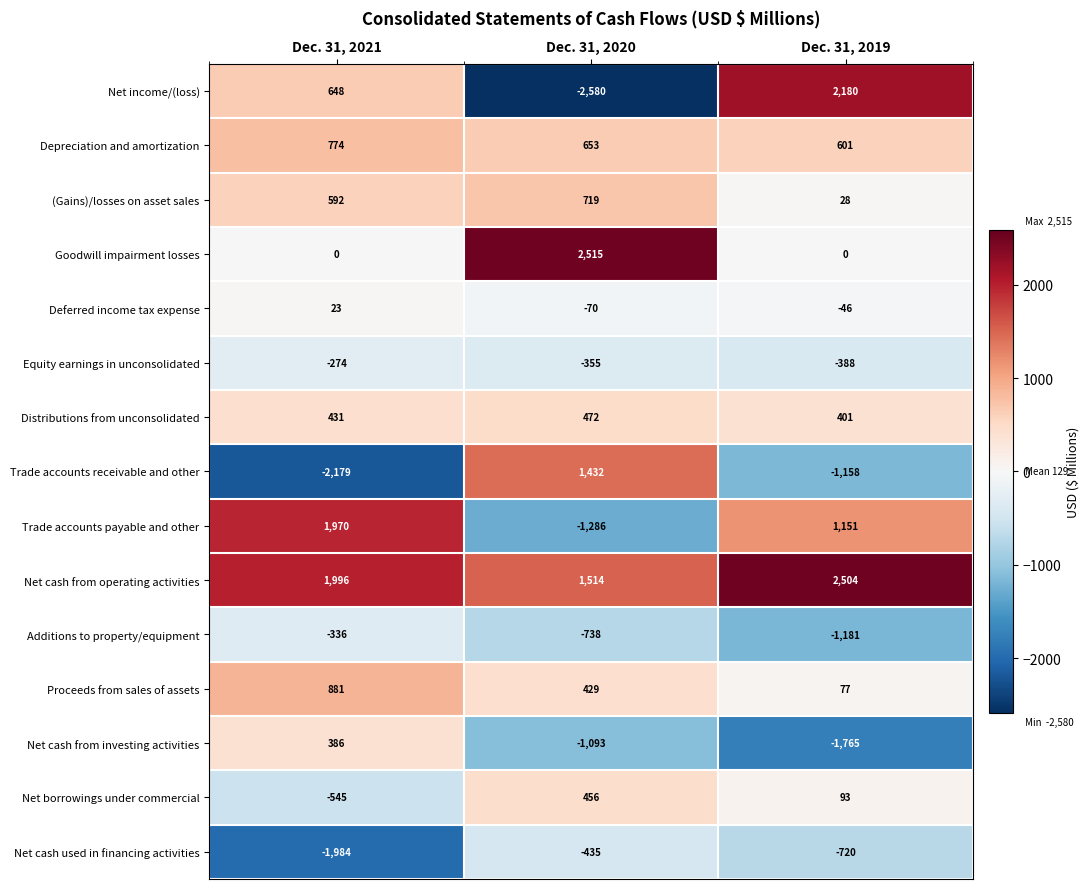

What is the sum of all Net borrowings under commercial values?

4